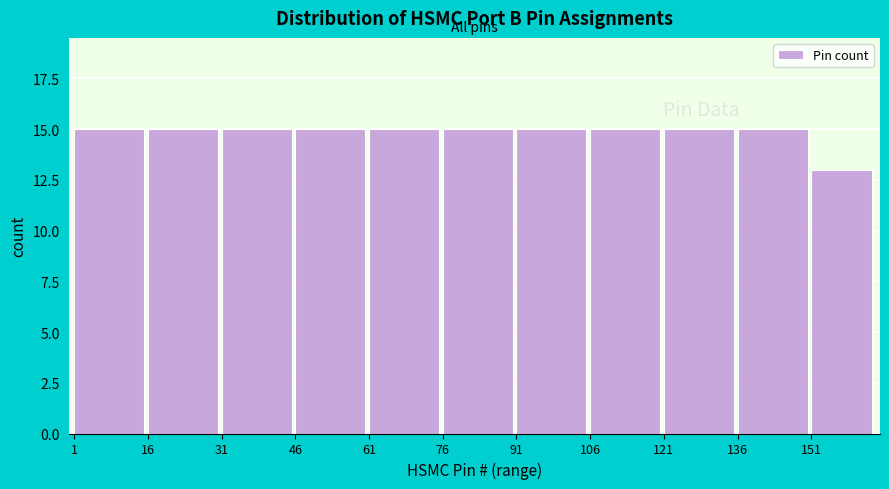

Reading left to right, transcribe all the data shown in this chart.

15	15	15	15	15	15	15	15	15	15	13